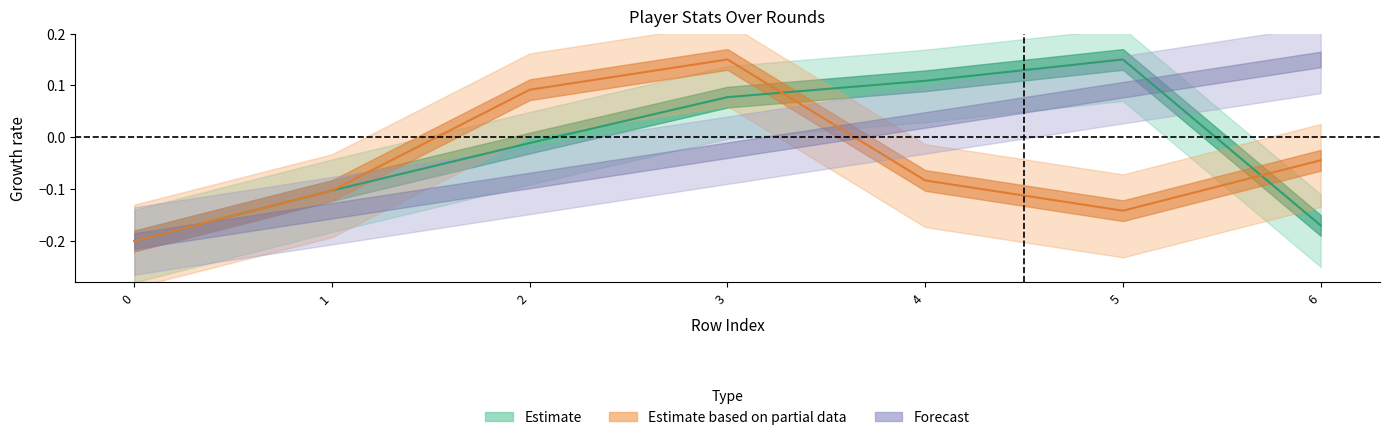

What is the smallest value displayed?

-0.2